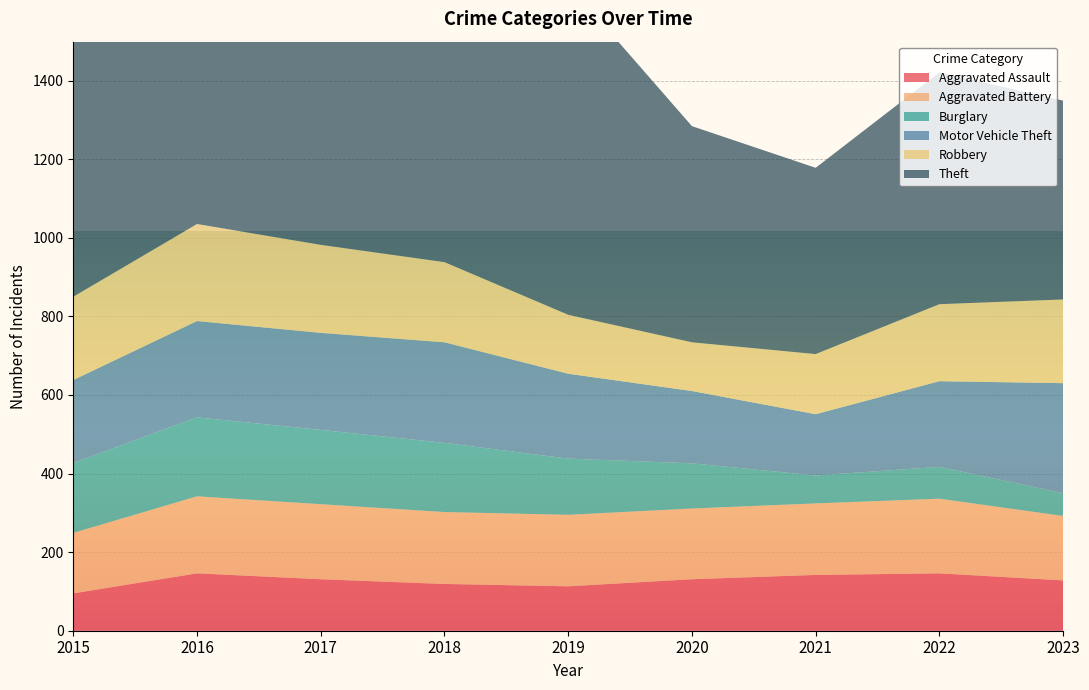

Reading left to right, list all the values displayed in this chart.

Aggravated Assault: 2015=95	2016=146	2017=131	2018=119	2019=113	2020=131	2021=142	2022=146	2023=128
Aggravated Battery: 2015=154	2016=196	2017=191	2018=183	2019=182	2020=180	2021=182	2022=190	2023=164
Burglary: 2015=178	2016=201	2017=189	2018=176	2019=143	2020=115	2021=71	2022=81	2023=58
Motor Vehicle Theft: 2015=211	2016=245	2017=247	2018=256	2019=216	2020=184	2021=156	2022=218	2023=280
Robbery: 2015=212	2016=247	2017=224	2018=204	2019=150	2020=124	2021=153	2022=196	2023=213
Theft: 2015=774	2016=858	2017=916	2018=856	2019=841	2020=550	2021=474	2022=590	2023=506